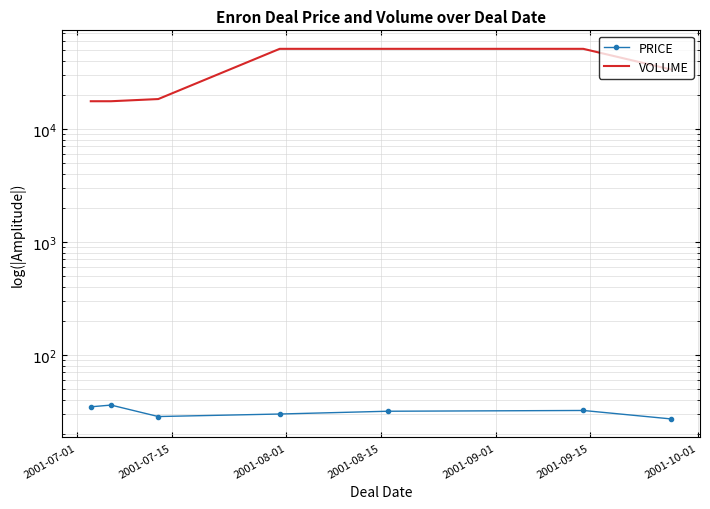

At how many categories does at least one series exceed 34033?

3